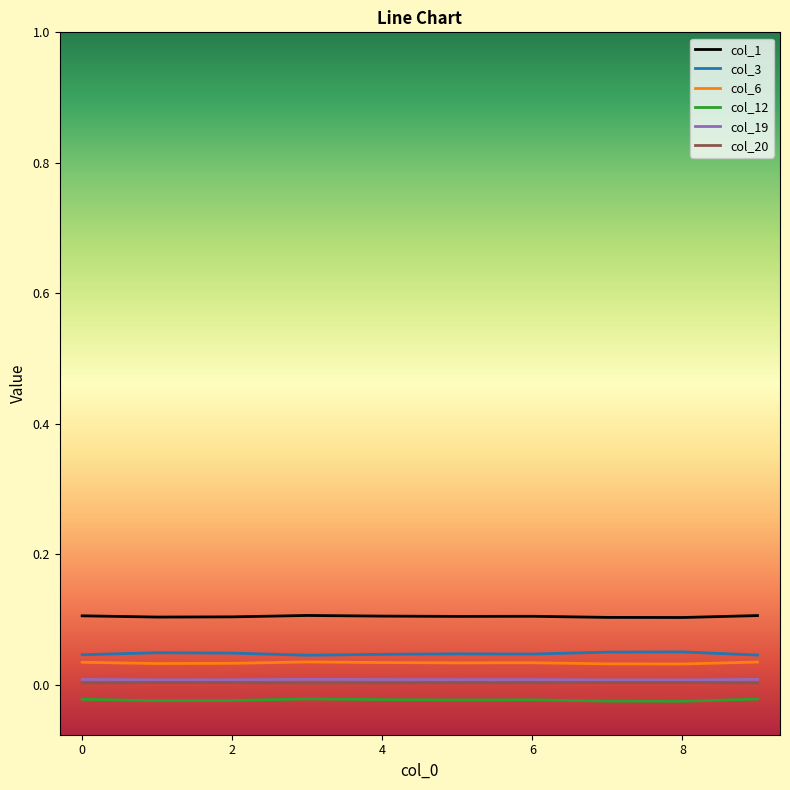

True or false: col_1 and col_20 cross at least once.

False